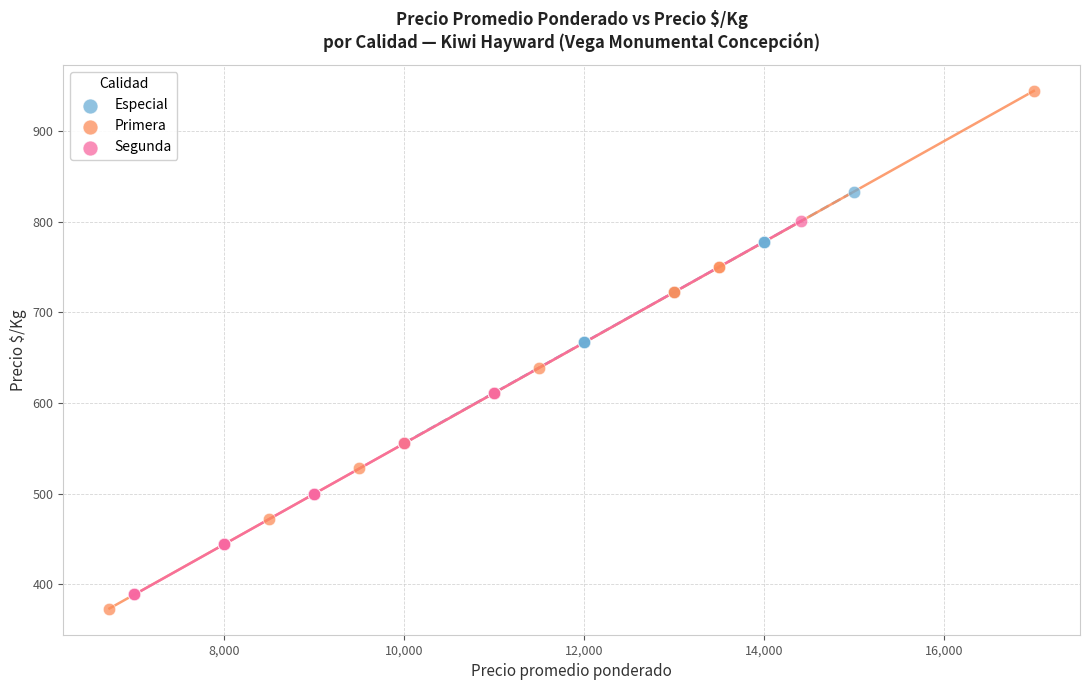

Which series contains the highest Y value?

Primera